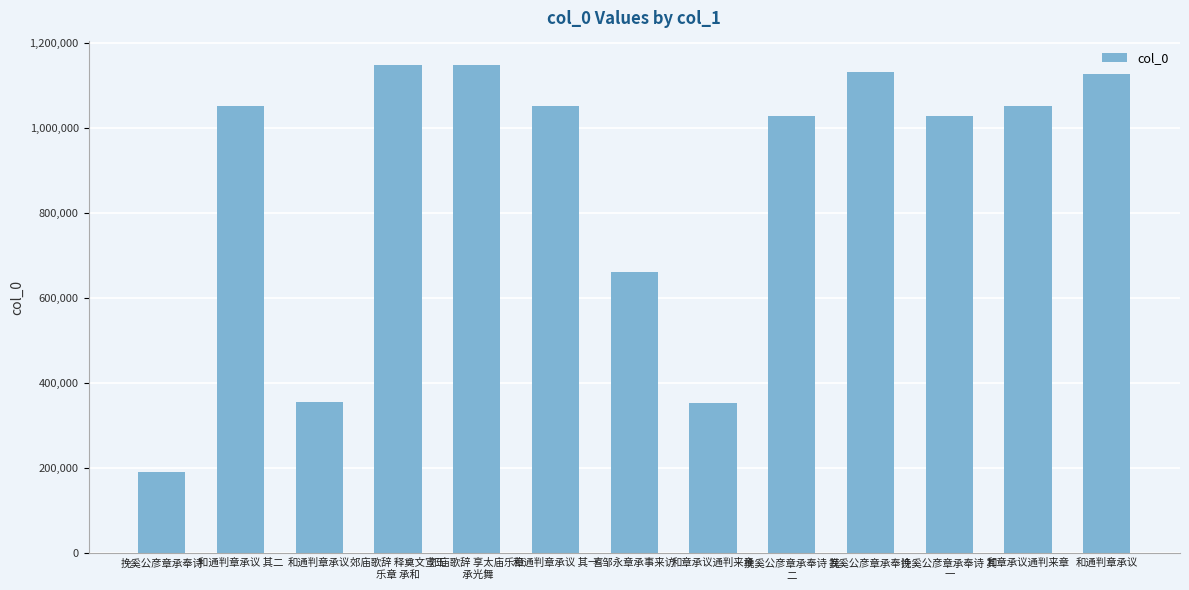

Count the number of data series in this chart.

1